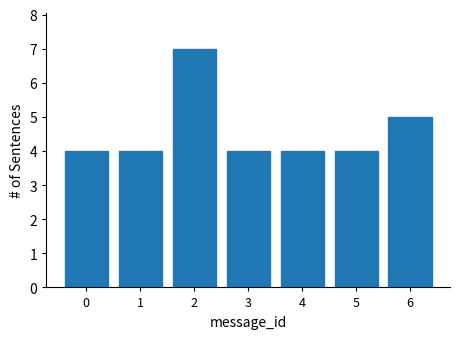

Reading left to right, extract all data points from this chart.

0=4	1=4	2=7	3=4	4=4	5=4	6=5